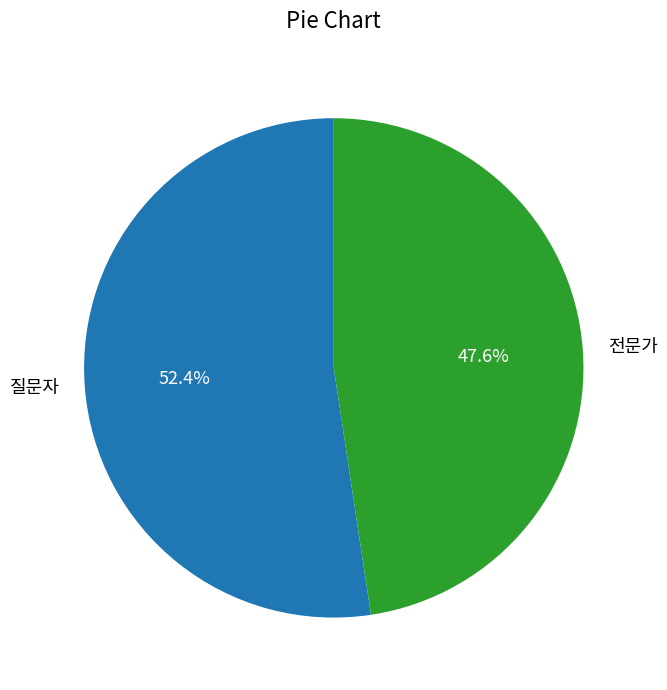

Which slice is the smallest?

전문가